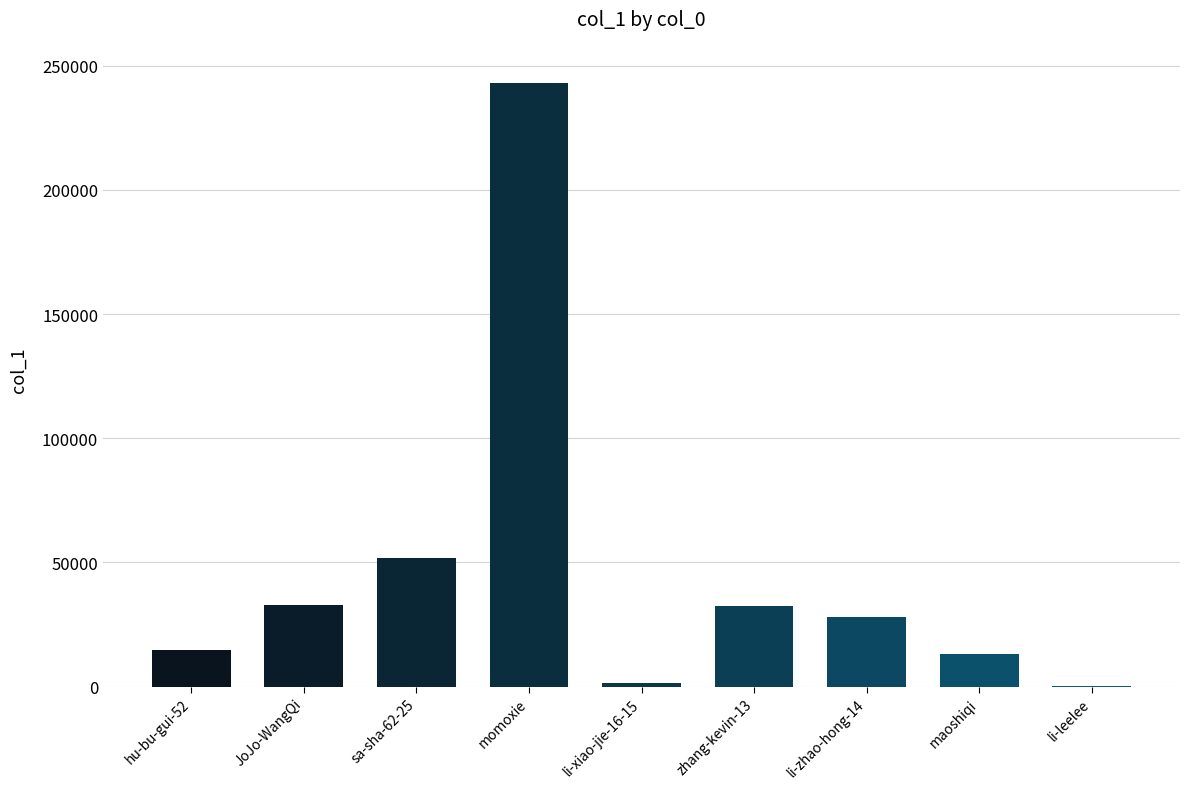

Which has a higher value, li-xiao-jie-16-15 or momoxie?

momoxie